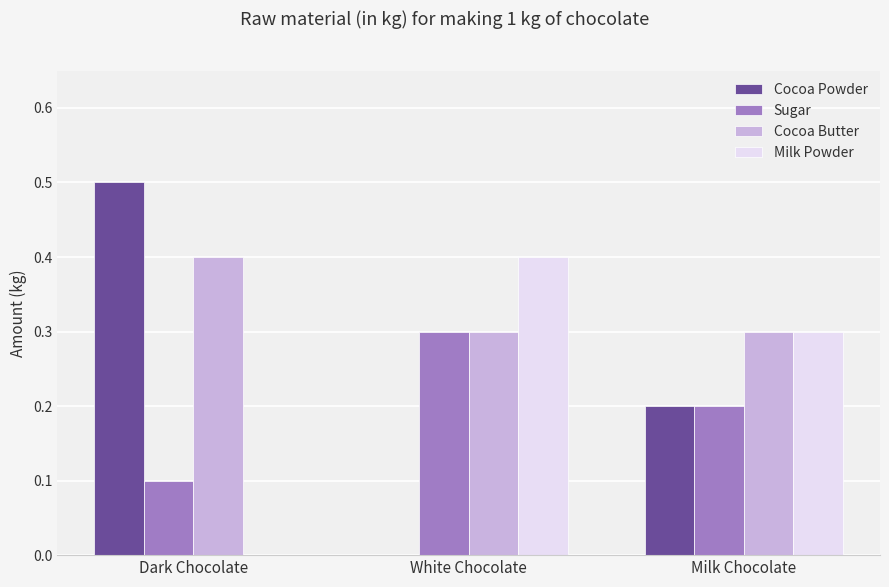

What is the greatest value displayed?

0.5